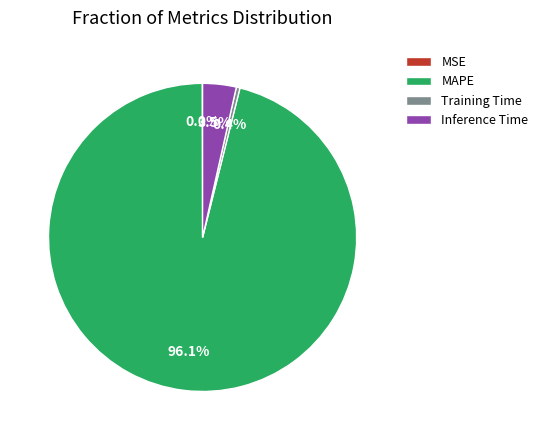

Which slice is the largest?

MAPE